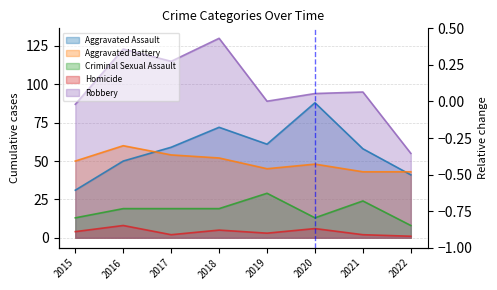

At 2020, list the series in order from largest to smallest.

Robbery, Aggravated Assault, Aggravated Battery, Criminal Sexual Assault, Homicide